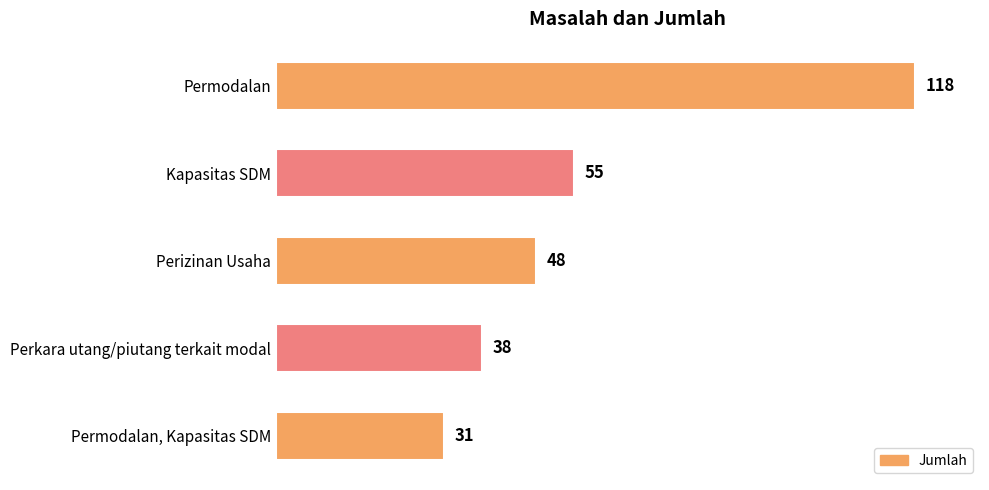

Does the chart contain any negative values?

No